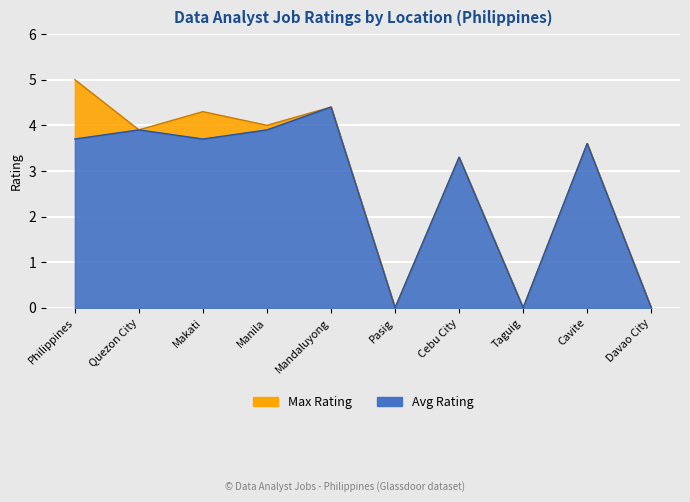

At Cebu City, list the series in order from smallest to largest.

Avg Rating, Max Rating